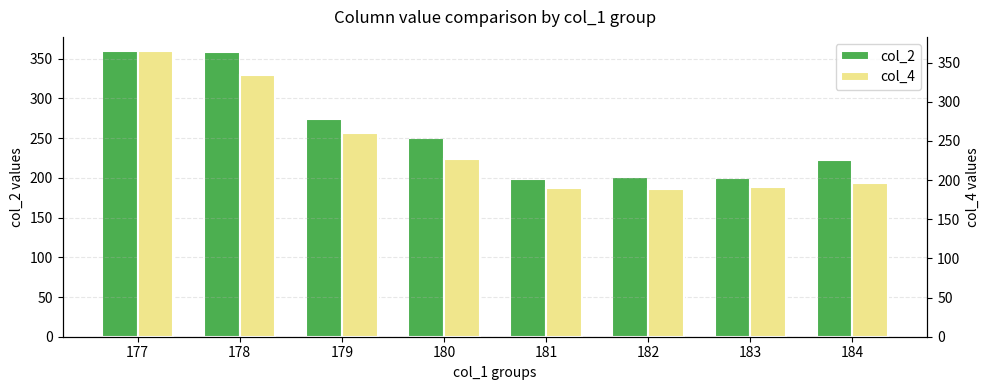

Where is col_4 nearest to the value 276?

179